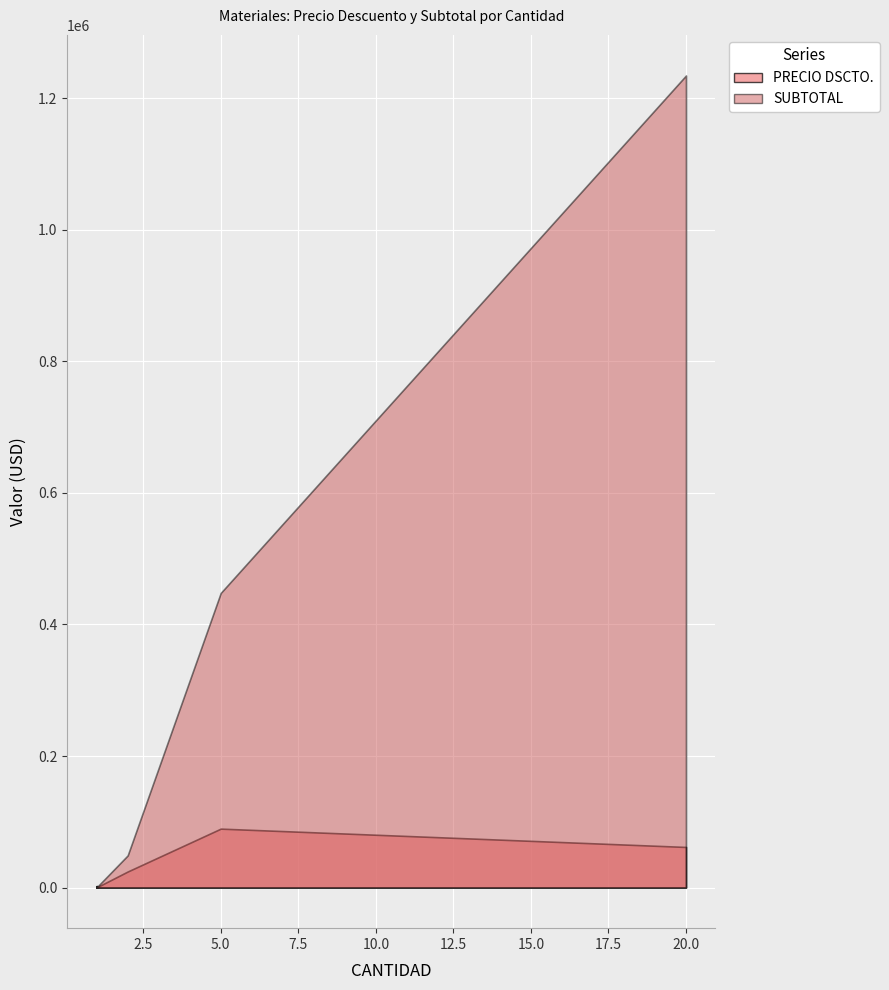

What is the lowest value of the PRECIO DSCTO. series?

148